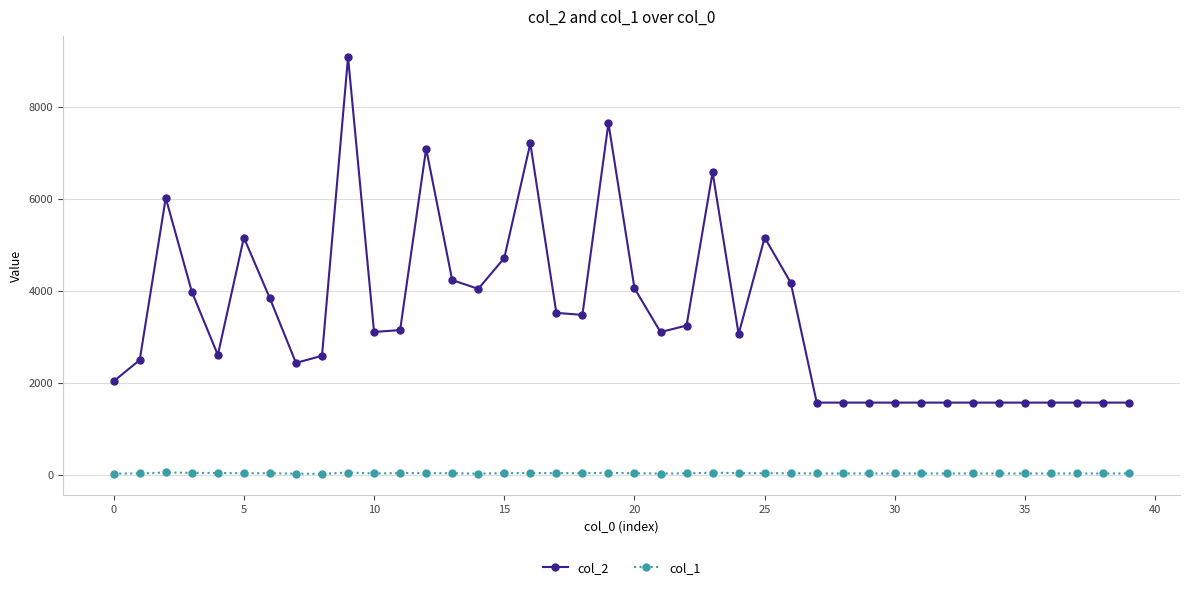

True or false: col_2 and col_1 cross at least once.

False